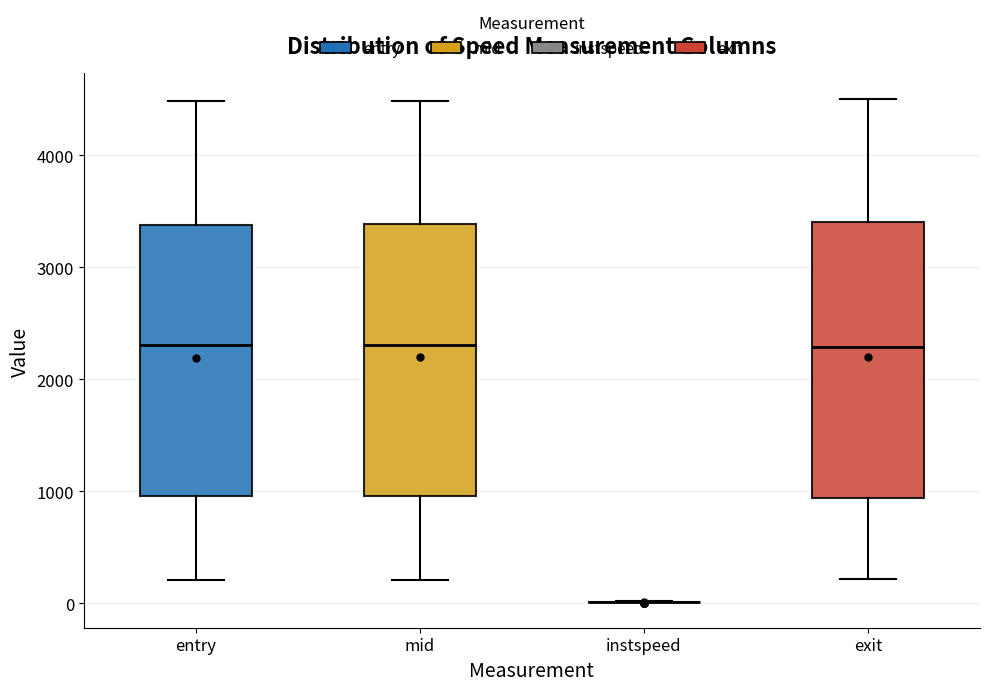

Reading left to right, transcribe this box plot: for each box, give where its median line is, the range the box spans, and where its two whiskers end, as read against the y-axis. The values are not printed on the chart, so give them approximately, as read against the axis.

entry: median 2300, box 1000 to 3400, whiskers 200 to 4500
mid: median 2300, box 1000 to 3400, whiskers 200 to 4500
instspeed: box collapsed to a line at 0, whiskers 0 to 0
exit: median 2300, box 900 to 3400, whiskers 200 to 4500